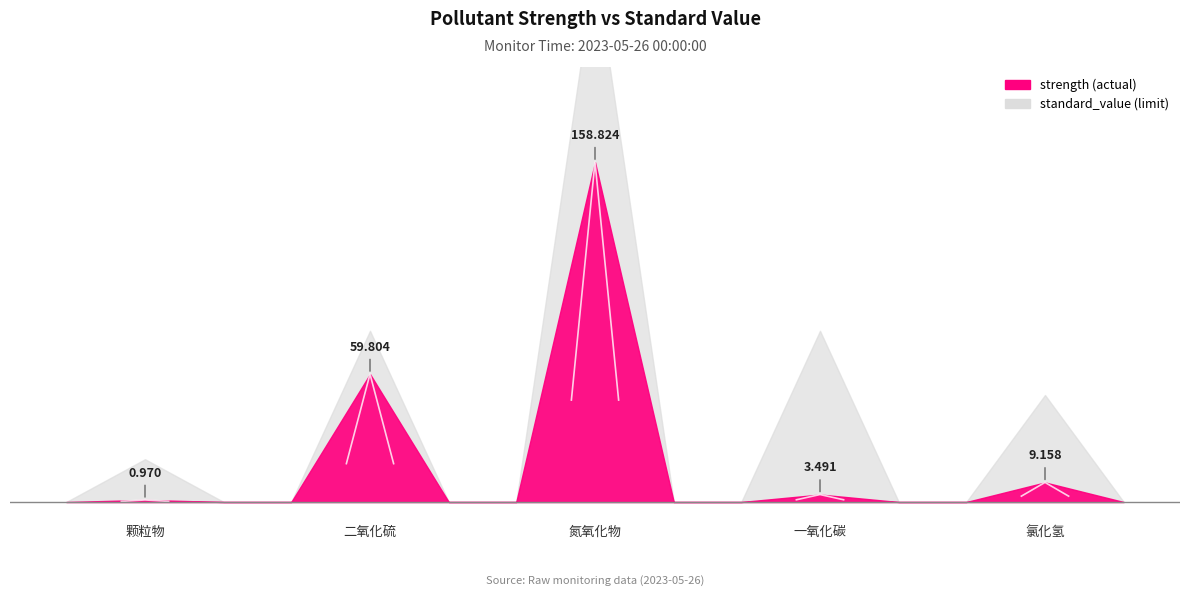

True or false: strength has a value of 1.7 at 颗粒物.

False